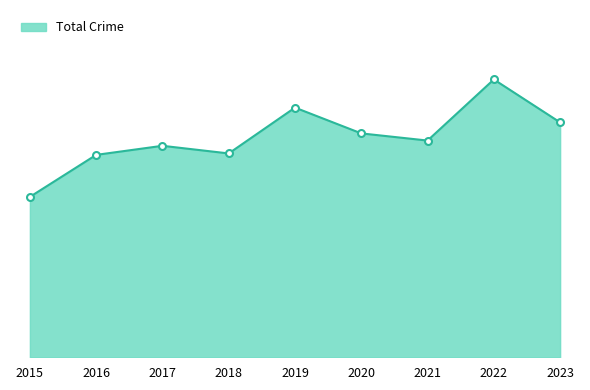

Is this an area chart (filled region under the line)?

Yes